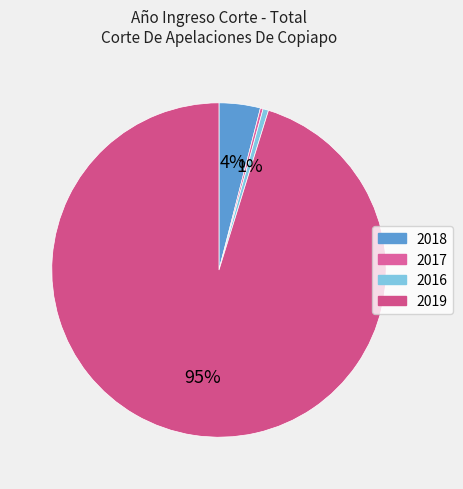

What is the total percentage of 2019 and 2017?

95.5%